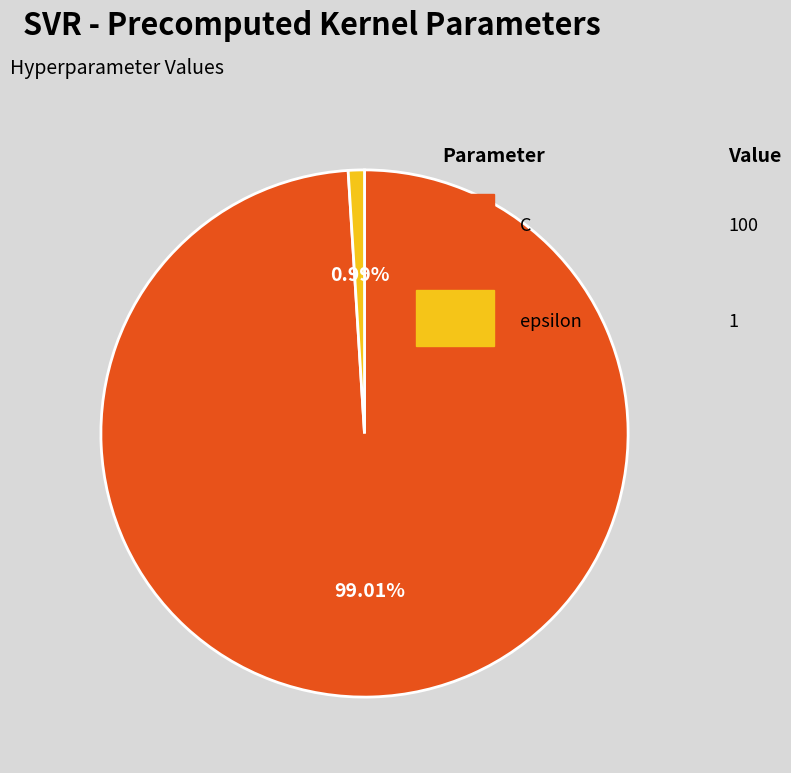

Is there a majority slice in this chart?

Yes